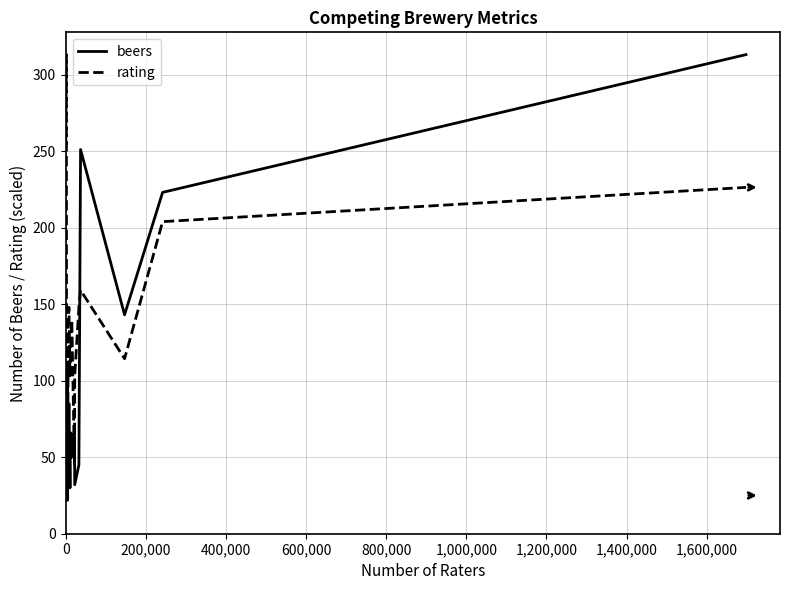

At how many categories does at least one series exceed 192?

5